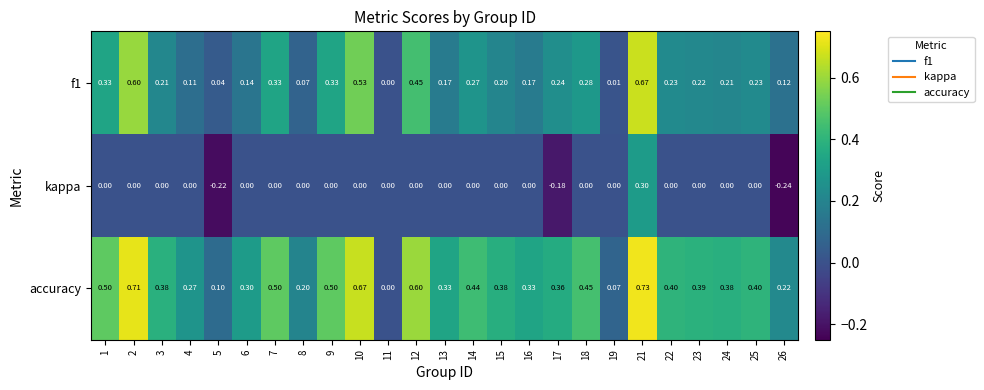

Which series changed the most between 13 and 24?

accuracy